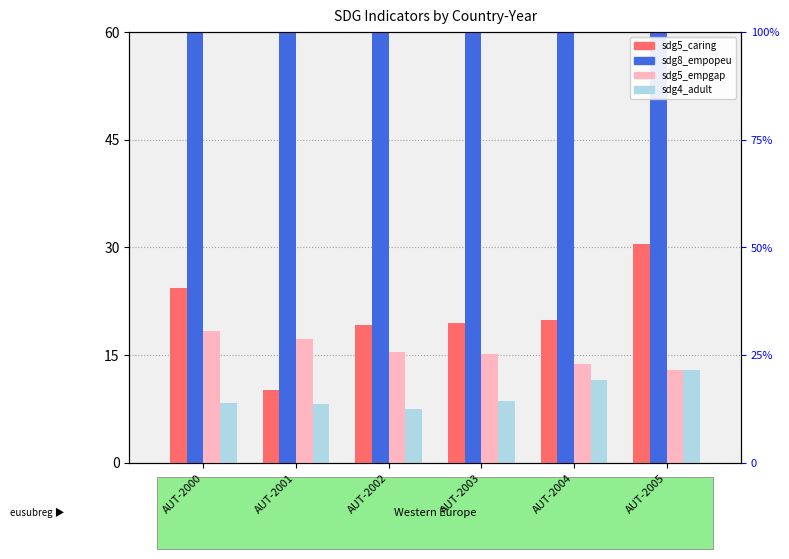

Is the value of sdg8_empopeu at AUT-2001 greater than the value of sdg4_adult at AUT-2000?

Yes